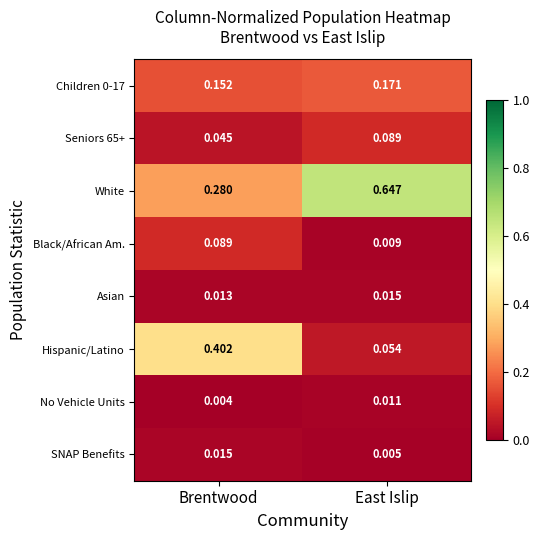

Which series has the widest spread of values?

White